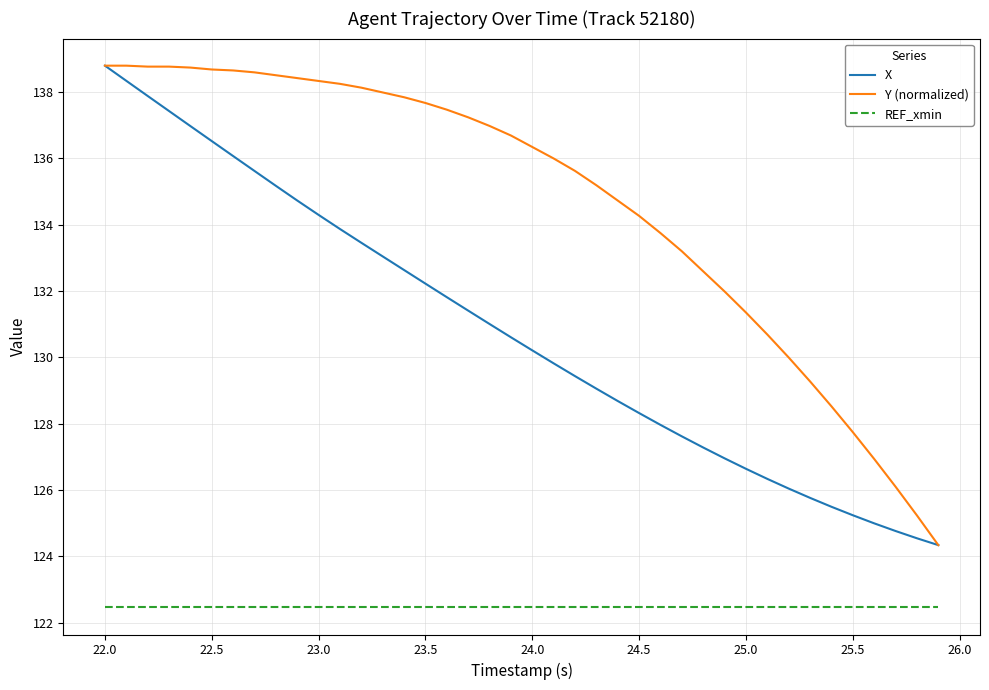

List the series in order of their overall mean, lowest first.

REF_xmin, X, Y (normalized)